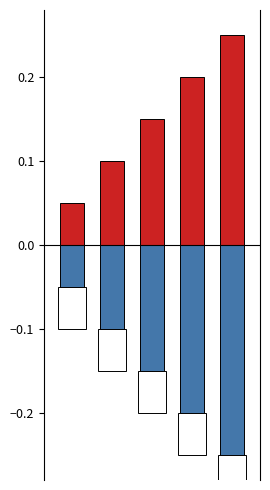

What is the sum of the menu_order values at 4 and 3?

-0.5